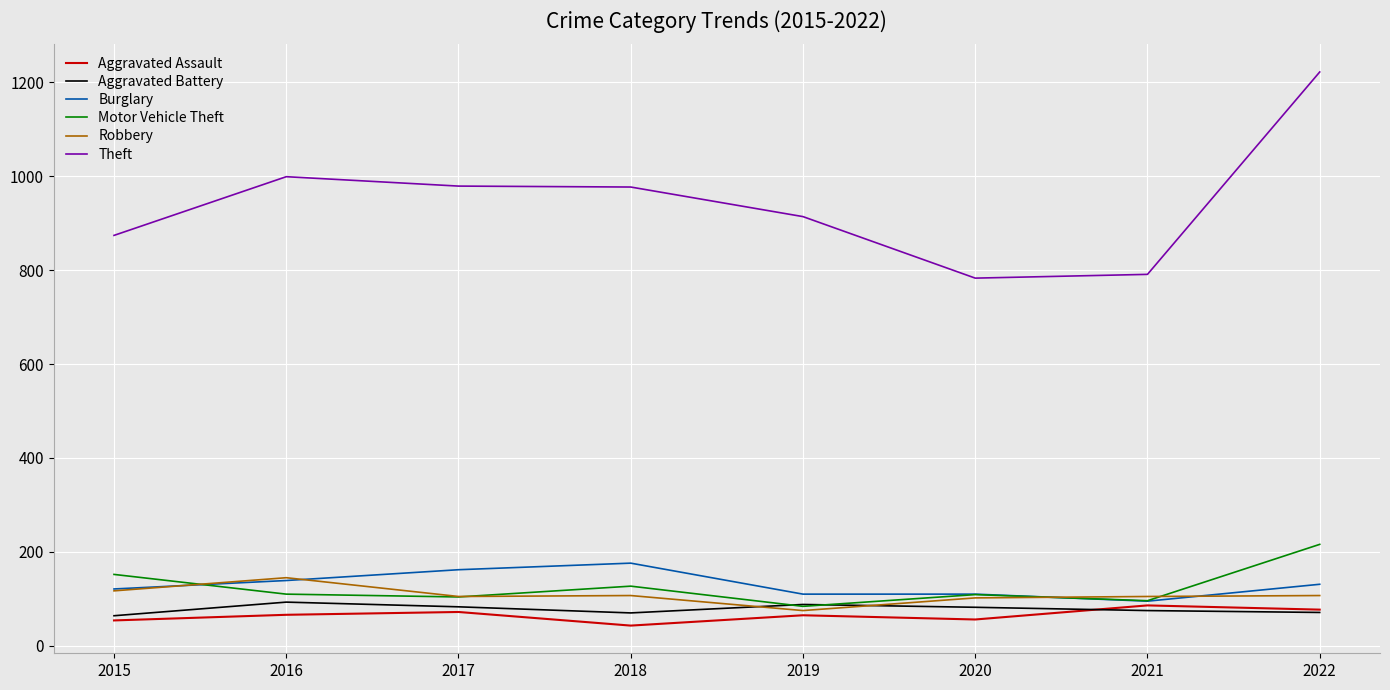

What is the smallest value displayed?

43